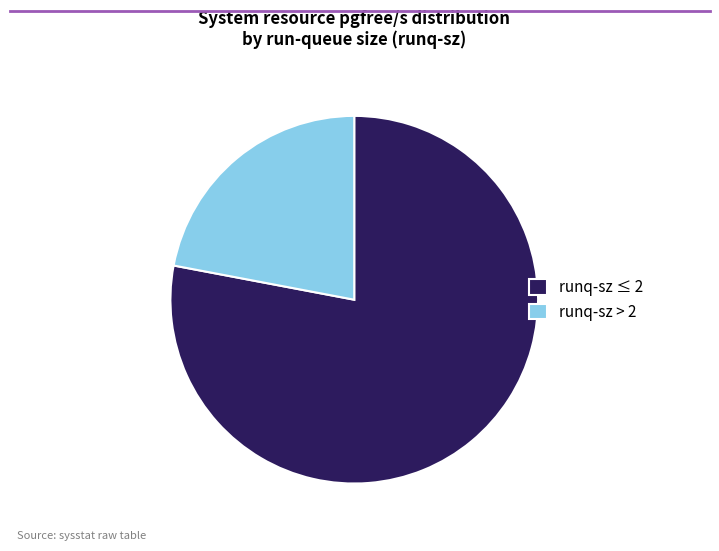

Is there any slice that represents more than half of the pie?

Yes